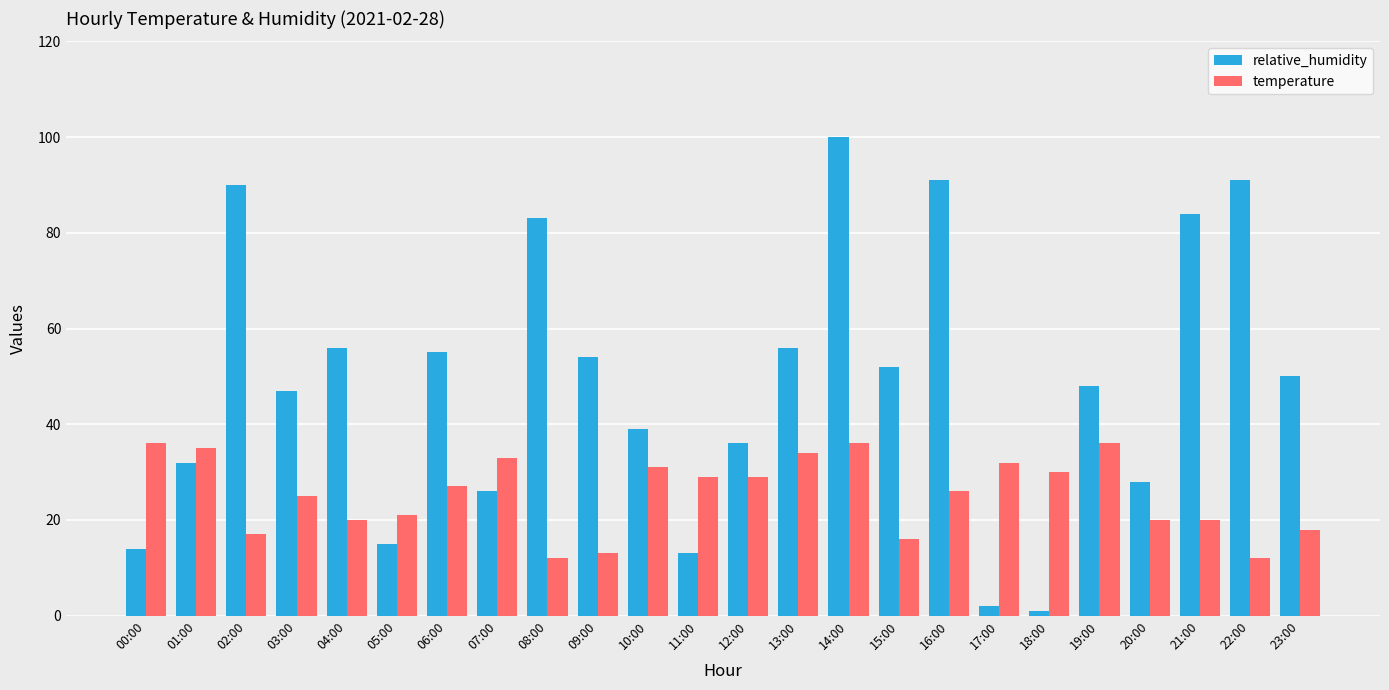

What is the minimum value for temperature?

12